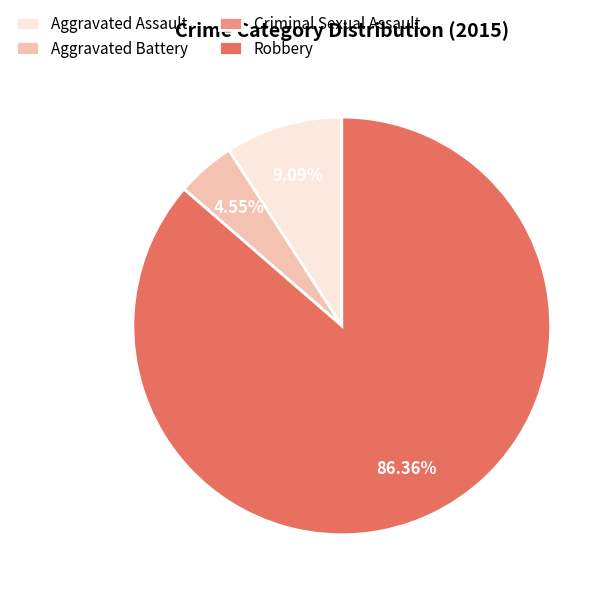

Which has a higher value, Robbery or Aggravated Assault?

Robbery